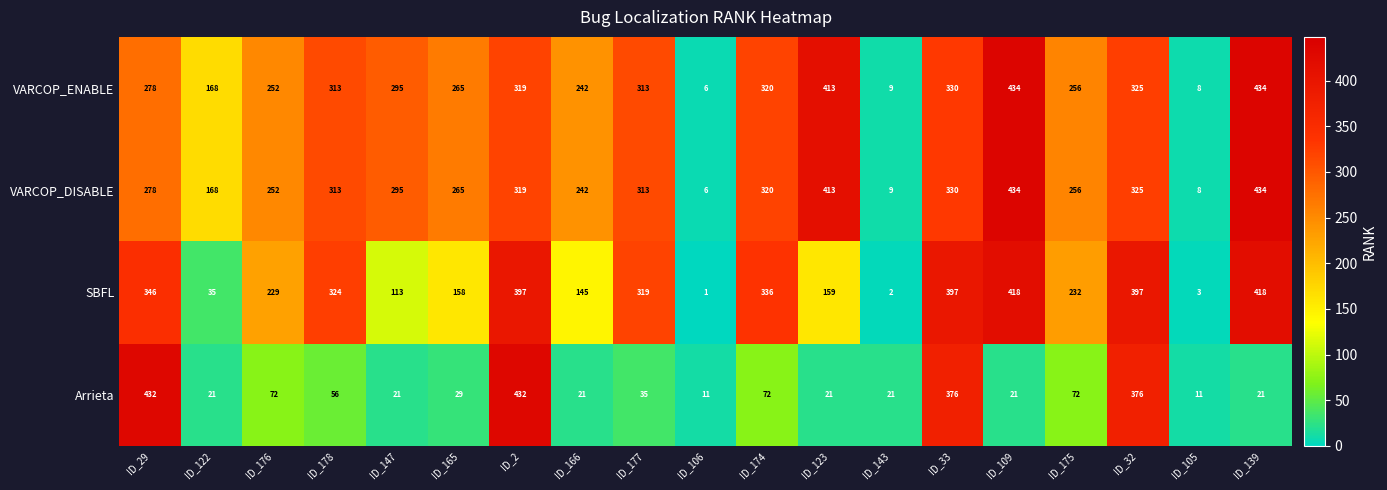

What is the greatest value displayed?

434